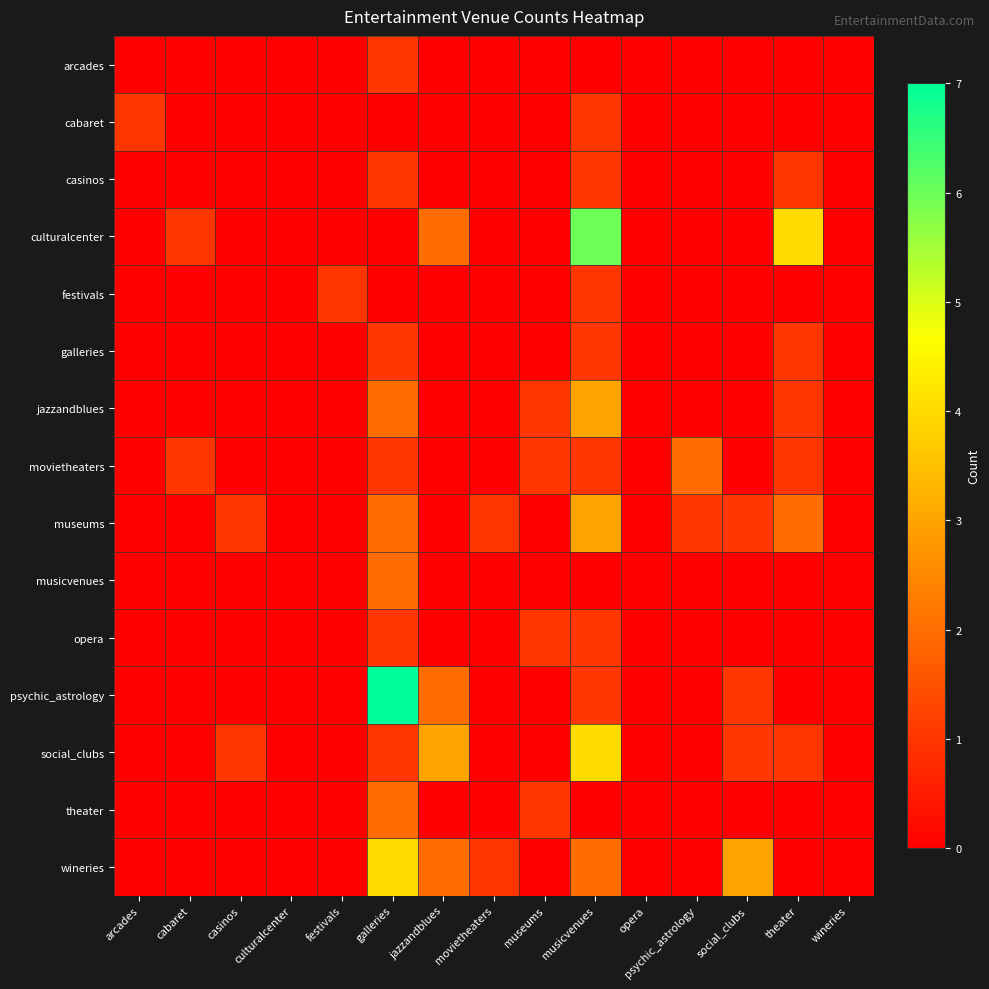

Reading left to right, transcribe all the data shown in this chart.

arcades: arcades=0	cabaret=0	casinos=0	culturalcenter=0	festivals=0	galleries=1	jazzandblues=0	movietheaters=0	museums=0	musicvenues=0	opera=0	psychic_astrology=0	social_clubs=0	theater=0	wineries=0
cabaret: arcades=1	cabaret=0	casinos=0	culturalcenter=0	festivals=0	galleries=0	jazzandblues=0	movietheaters=0	museums=0	musicvenues=1	opera=0	psychic_astrology=0	social_clubs=0	theater=0	wineries=0
casinos: arcades=0	cabaret=0	casinos=0	culturalcenter=0	festivals=0	galleries=1	jazzandblues=0	movietheaters=0	museums=0	musicvenues=1	opera=0	psychic_astrology=0	social_clubs=0	theater=1	wineries=0
culturalcenter: arcades=0	cabaret=1	casinos=0	culturalcenter=0	festivals=0	galleries=0	jazzandblues=2	movietheaters=0	museums=0	musicvenues=6	opera=0	psychic_astrology=0	social_clubs=0	theater=4	wineries=0
festivals: arcades=0	cabaret=0	casinos=0	culturalcenter=0	festivals=1	galleries=0	jazzandblues=0	movietheaters=0	museums=0	musicvenues=1	opera=0	psychic_astrology=0	social_clubs=0	theater=0	wineries=0
galleries: arcades=0	cabaret=0	casinos=0	culturalcenter=0	festivals=0	galleries=1	jazzandblues=0	movietheaters=0	museums=0	musicvenues=1	opera=0	psychic_astrology=0	social_clubs=0	theater=1	wineries=0
jazzandblues: arcades=0	cabaret=0	casinos=0	culturalcenter=0	festivals=0	galleries=2	jazzandblues=0	movietheaters=0	museums=1	musicvenues=3	opera=0	psychic_astrology=0	social_clubs=0	theater=1	wineries=0
movietheaters: arcades=0	cabaret=1	casinos=0	culturalcenter=0	festivals=0	galleries=1	jazzandblues=0	movietheaters=0	museums=1	musicvenues=1	opera=0	psychic_astrology=2	social_clubs=0	theater=1	wineries=0
museums: arcades=0	cabaret=0	casinos=1	culturalcenter=0	festivals=0	galleries=2	jazzandblues=0	movietheaters=1	museums=0	musicvenues=3	opera=0	psychic_astrology=1	social_clubs=1	theater=2	wineries=0
musicvenues: arcades=0	cabaret=0	casinos=0	culturalcenter=0	festivals=0	galleries=2	jazzandblues=0	movietheaters=0	museums=0	musicvenues=0	opera=0	psychic_astrology=0	social_clubs=0	theater=0	wineries=0
opera: arcades=0	cabaret=0	casinos=0	culturalcenter=0	festivals=0	galleries=1	jazzandblues=0	movietheaters=0	museums=1	musicvenues=1	opera=0	psychic_astrology=0	social_clubs=0	theater=0	wineries=0
psychic_astrology: arcades=0	cabaret=0	casinos=0	culturalcenter=0	festivals=0	galleries=7	jazzandblues=2	movietheaters=0	museums=0	musicvenues=1	opera=0	psychic_astrology=0	social_clubs=1	theater=0	wineries=0
social_clubs: arcades=0	cabaret=0	casinos=1	culturalcenter=0	festivals=0	galleries=1	jazzandblues=3	movietheaters=0	museums=0	musicvenues=4	opera=0	psychic_astrology=0	social_clubs=1	theater=1	wineries=0
theater: arcades=0	cabaret=0	casinos=0	culturalcenter=0	festivals=0	galleries=2	jazzandblues=0	movietheaters=0	museums=1	musicvenues=0	opera=0	psychic_astrology=0	social_clubs=0	theater=0	wineries=0
wineries: arcades=0	cabaret=0	casinos=0	culturalcenter=0	festivals=0	galleries=4	jazzandblues=2	movietheaters=1	museums=0	musicvenues=2	opera=0	psychic_astrology=0	social_clubs=3	theater=0	wineries=0